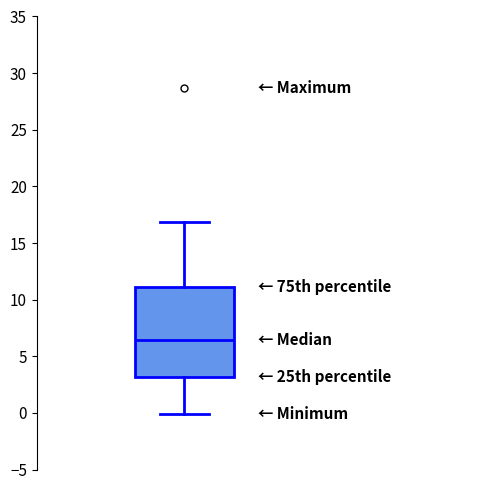

Read this box plot against the y-axis: the position of the median line, the range covered by the box, and the ends of both whiskers. The values are not printed on the chart, so give them approximately, as read against the axis.

median 6.5, box 3.0 to 11.0, whiskers 0.0 to 17.0